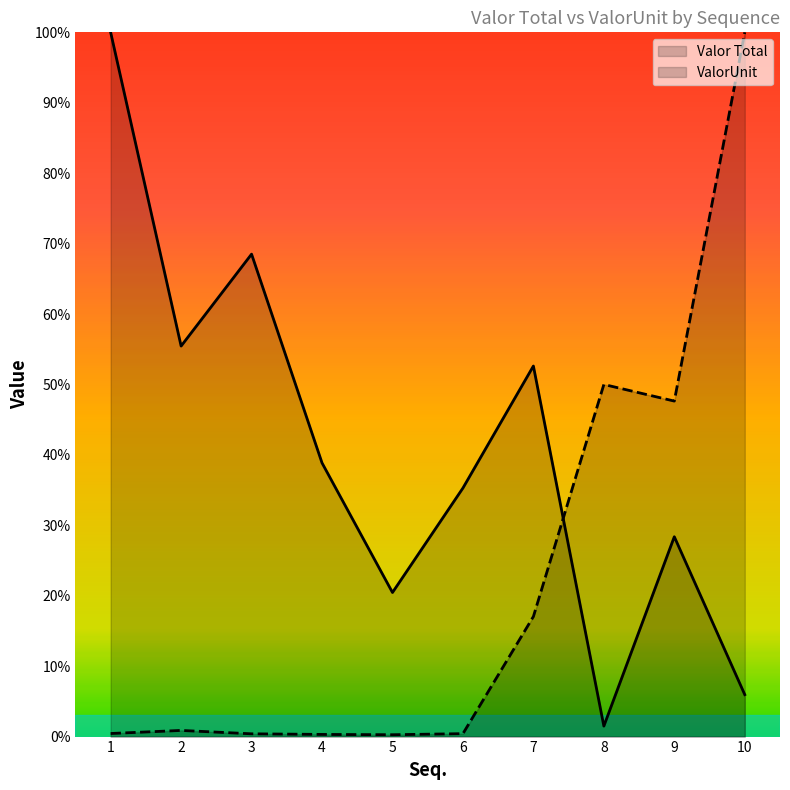

Which series has the largest range (max minus min)?

ValorUnit